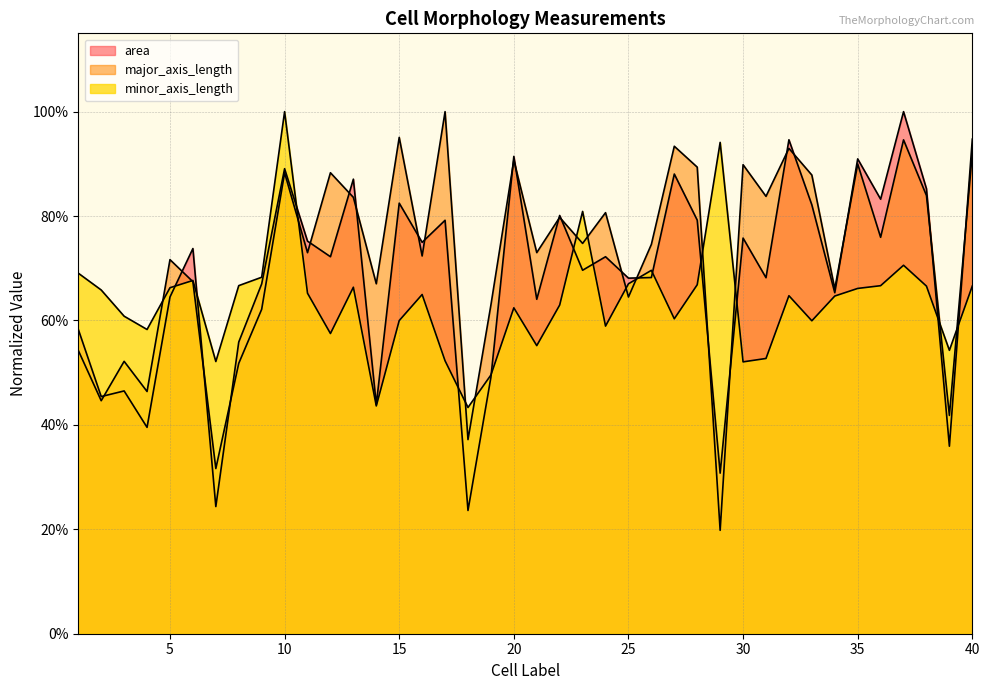

Where is area nearest to the value 0?

18